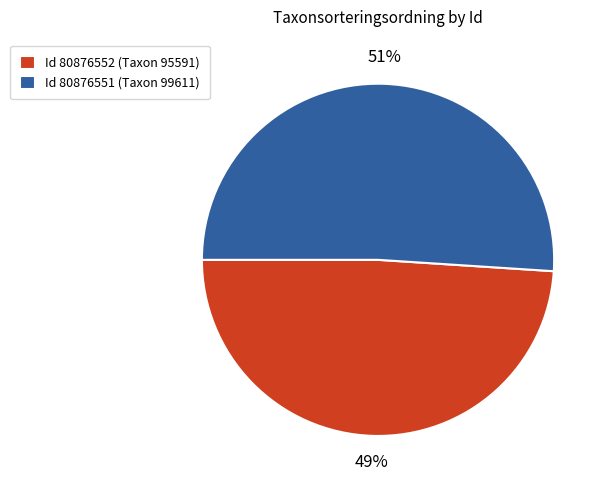

What percentage is the Id 80876552 (Taxon 95591) slice, to the nearest percent?

49%